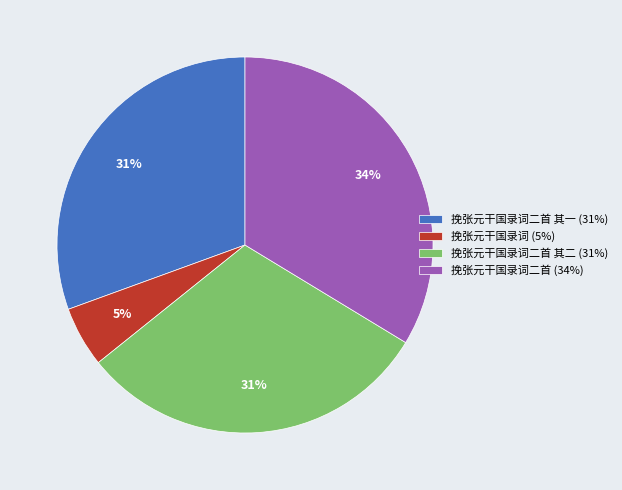

How many slices are in this pie chart?

4